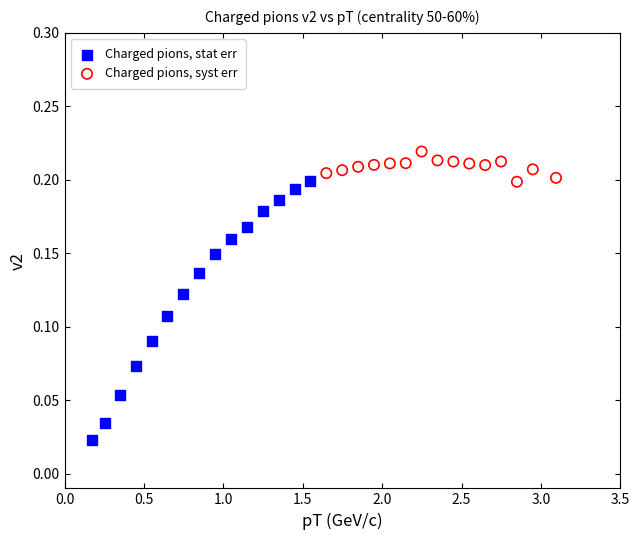

Which series has the widest spread of Y values?

Charged pions, stat err